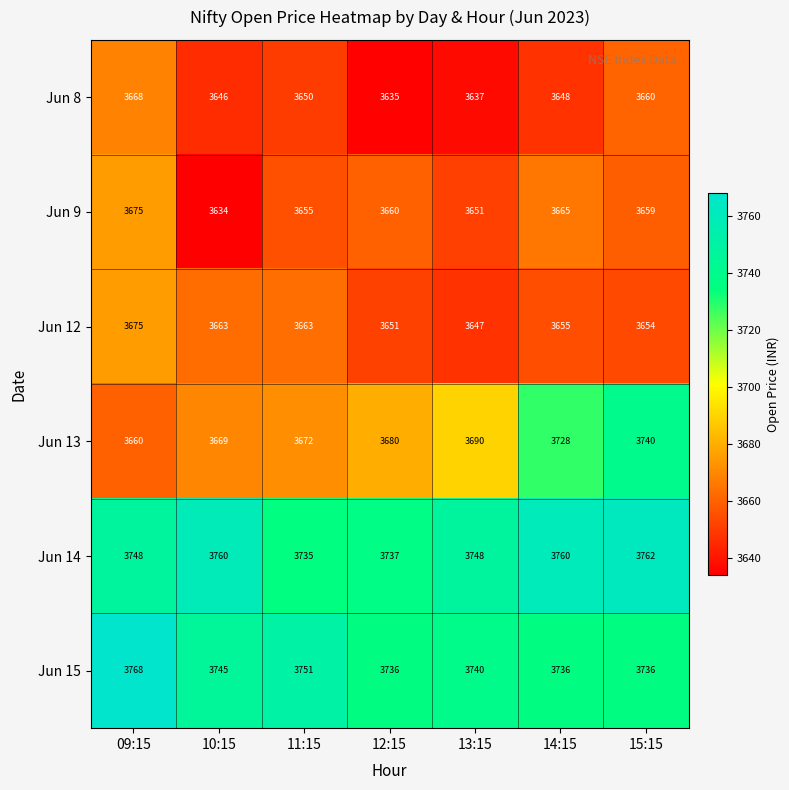

The value of Jun 8 at 14:15 is 5797. True or false?

False